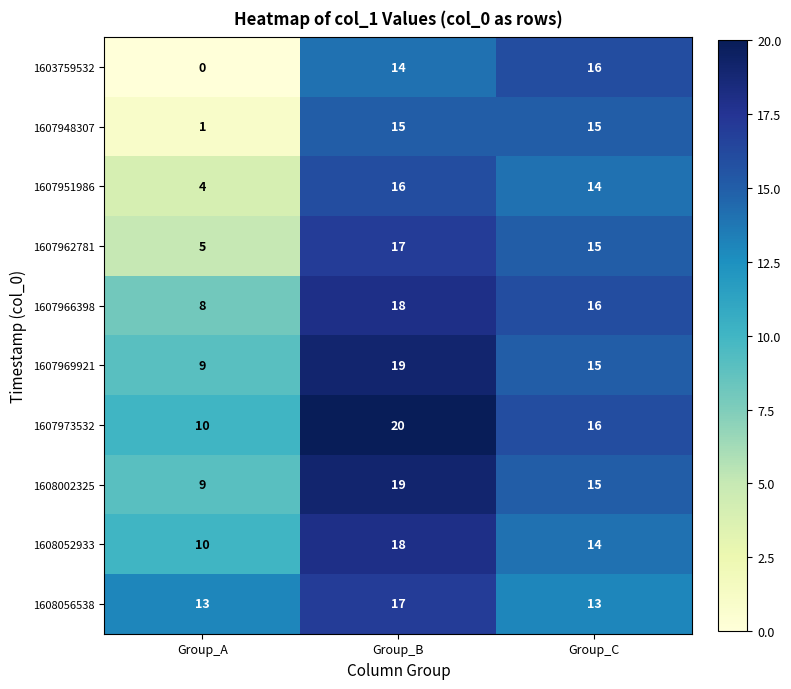

How many series are shown in this chart?

10